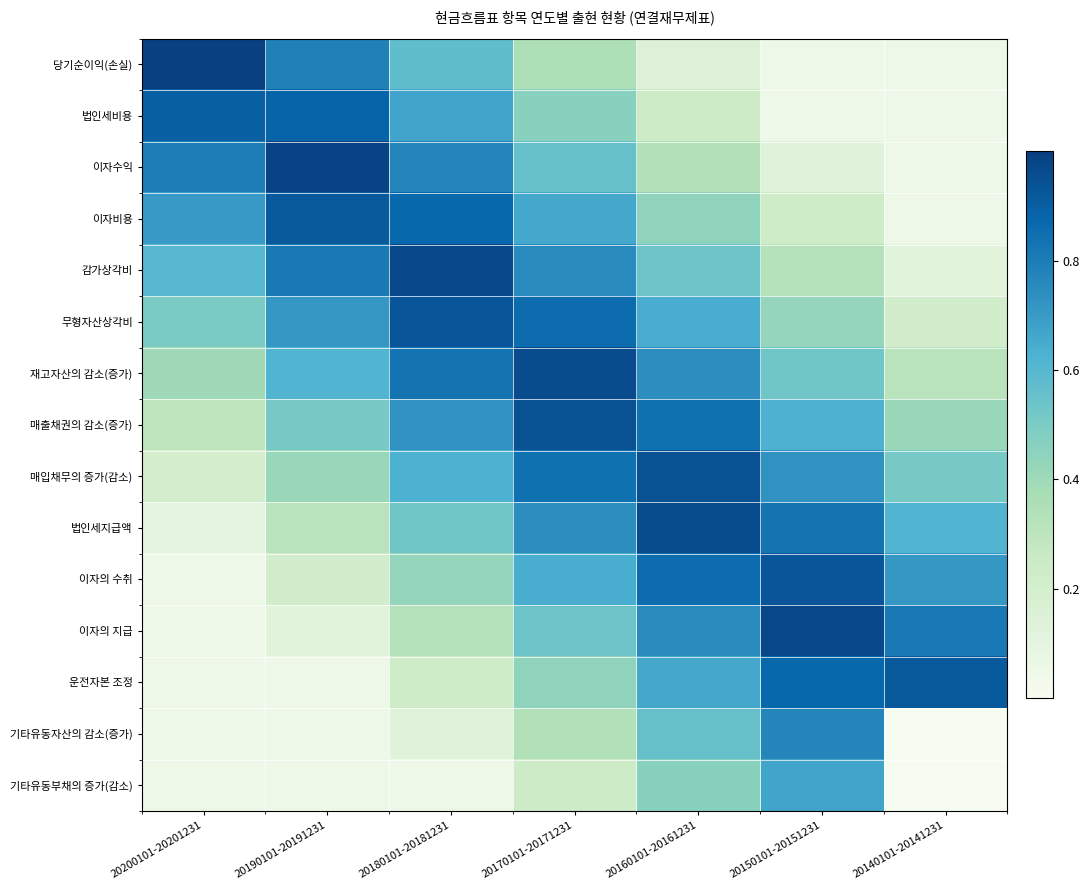

Reading left to right, list all the values displayed in this chart.

당기순이익(손실): 20200101-20201231=1.0	20190101-20191231=0.8	20180101-20181231=0.6	20170101-20171231=0.4	20160101-20161231=0.1	20150101-20151231=0.1	20140101-20141231=0.1
법인세비용: 20200101-20201231=0.9	20190101-20191231=0.9	20180101-20181231=0.7	20170101-20171231=0.5	20160101-20161231=0.2	20150101-20151231=0.1	20140101-20141231=0.1
이자수익: 20200101-20201231=0.8	20190101-20191231=1.0	20180101-20181231=0.8	20170101-20171231=0.6	20160101-20161231=0.3	20150101-20151231=0.1	20140101-20141231=0.1
이자비용: 20200101-20201231=0.7	20190101-20191231=0.9	20180101-20181231=0.9	20170101-20171231=0.7	20160101-20161231=0.4	20150101-20151231=0.2	20140101-20141231=0.1
감가상각비: 20200101-20201231=0.6	20190101-20191231=0.8	20180101-20181231=1.0	20170101-20171231=0.8	20160101-20161231=0.5	20150101-20151231=0.3	20140101-20141231=0.1
무형자산상각비: 20200101-20201231=0.5	20190101-20191231=0.7	20180101-20181231=0.9	20170101-20171231=0.9	20160101-20161231=0.6	20150101-20151231=0.4	20140101-20141231=0.2
재고자산의 감소(증가): 20200101-20201231=0.4	20190101-20191231=0.6	20180101-20181231=0.8	20170101-20171231=1.0	20160101-20161231=0.7	20150101-20151231=0.5	20140101-20141231=0.3
매출채권의 감소(증가): 20200101-20201231=0.3	20190101-20191231=0.5	20180101-20181231=0.7	20170101-20171231=0.9	20160101-20161231=0.8	20150101-20151231=0.6	20140101-20141231=0.4
매입채무의 증가(감소): 20200101-20201231=0.2	20190101-20191231=0.4	20180101-20181231=0.6	20170101-20171231=0.8	20160101-20161231=0.9	20150101-20151231=0.7	20140101-20141231=0.5
법인세지급액: 20200101-20201231=0.1	20190101-20191231=0.3	20180101-20181231=0.5	20170101-20171231=0.7	20160101-20161231=1.0	20150101-20151231=0.8	20140101-20141231=0.6
이자의 수취: 20200101-20201231=0.1	20190101-20191231=0.2	20180101-20181231=0.4	20170101-20171231=0.6	20160101-20161231=0.9	20150101-20151231=0.9	20140101-20141231=0.7
이자의 지급: 20200101-20201231=0.1	20190101-20191231=0.1	20180101-20181231=0.3	20170101-20171231=0.5	20160101-20161231=0.8	20150101-20151231=1.0	20140101-20141231=0.8
운전자본 조정: 20200101-20201231=0.1	20190101-20191231=0.1	20180101-20181231=0.2	20170101-20171231=0.4	20160101-20161231=0.7	20150101-20151231=0.9	20140101-20141231=0.9
기타유동자산의 감소(증가): 20200101-20201231=0.1	20190101-20191231=0.1	20180101-20181231=0.1	20170101-20171231=0.3	20160101-20161231=0.6	20150101-20151231=0.8	20140101-20141231=0.0
기타유동부채의 증가(감소): 20200101-20201231=0.1	20190101-20191231=0.1	20180101-20181231=0.1	20170101-20171231=0.2	20160101-20161231=0.5	20150101-20151231=0.7	20140101-20141231=0.0